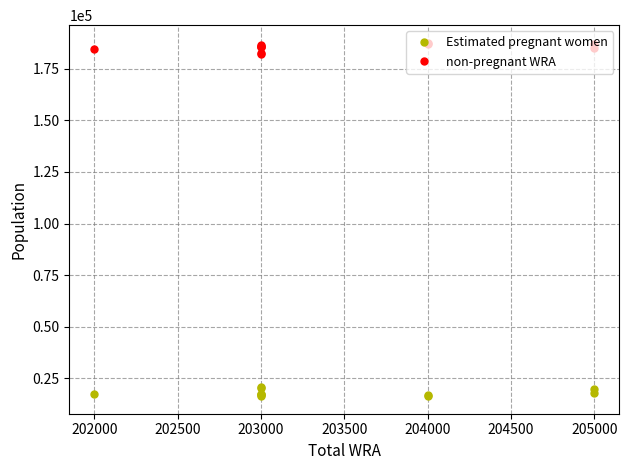

Where does the non-pregnant WRA series first go above 185574?

205000